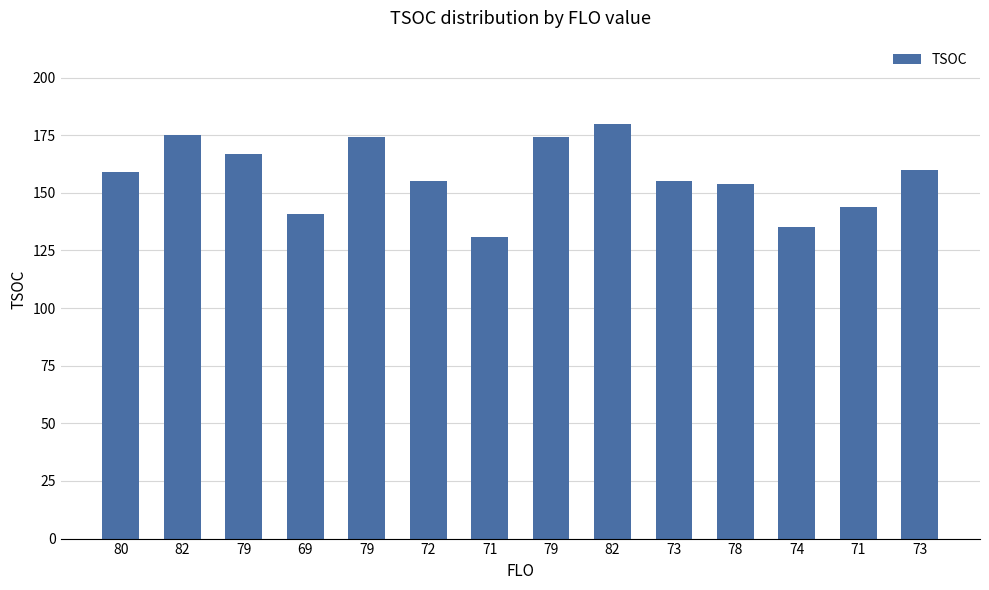

How many distinct data groups are displayed?

1